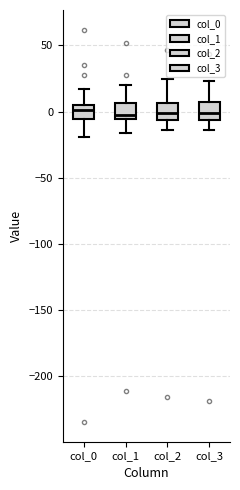

Reading left to right, read every box against the y-axis: the position of its median line, the range the box covers, and the ends of its whiskers. The values are not printed on the chart, so give them approximately, as read against the axis.

col_0: median 0, box -5 to 5, whiskers -20 to 15
col_1: median 0, box -5 to 5, whiskers -15 to 20
col_2: median 0, box -5 to 5, whiskers -15 to 25
col_3: median 0, box -5 to 5, whiskers -15 to 25